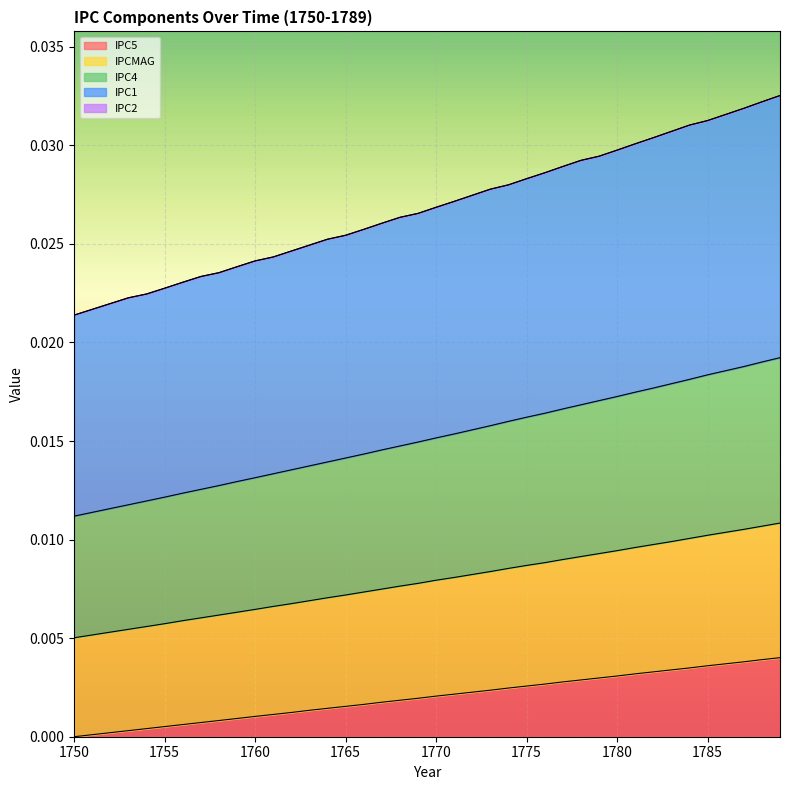

True or false: IPC1 and IPCMAG cross at least once.

False